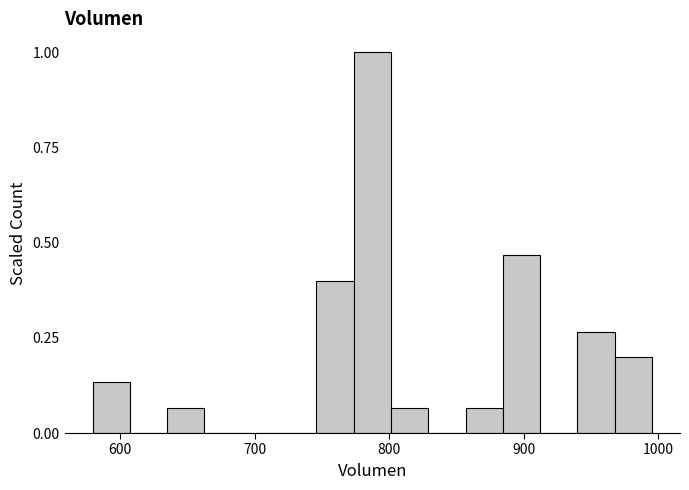

Read against the x-axis, roughly where is the centre of the tallest bar?

790